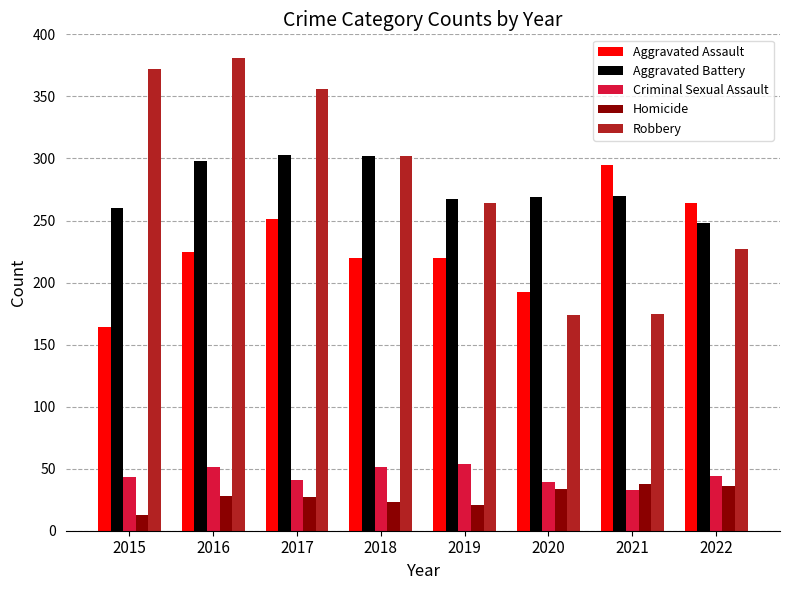

How many data points in Homicide are less than 28?

4